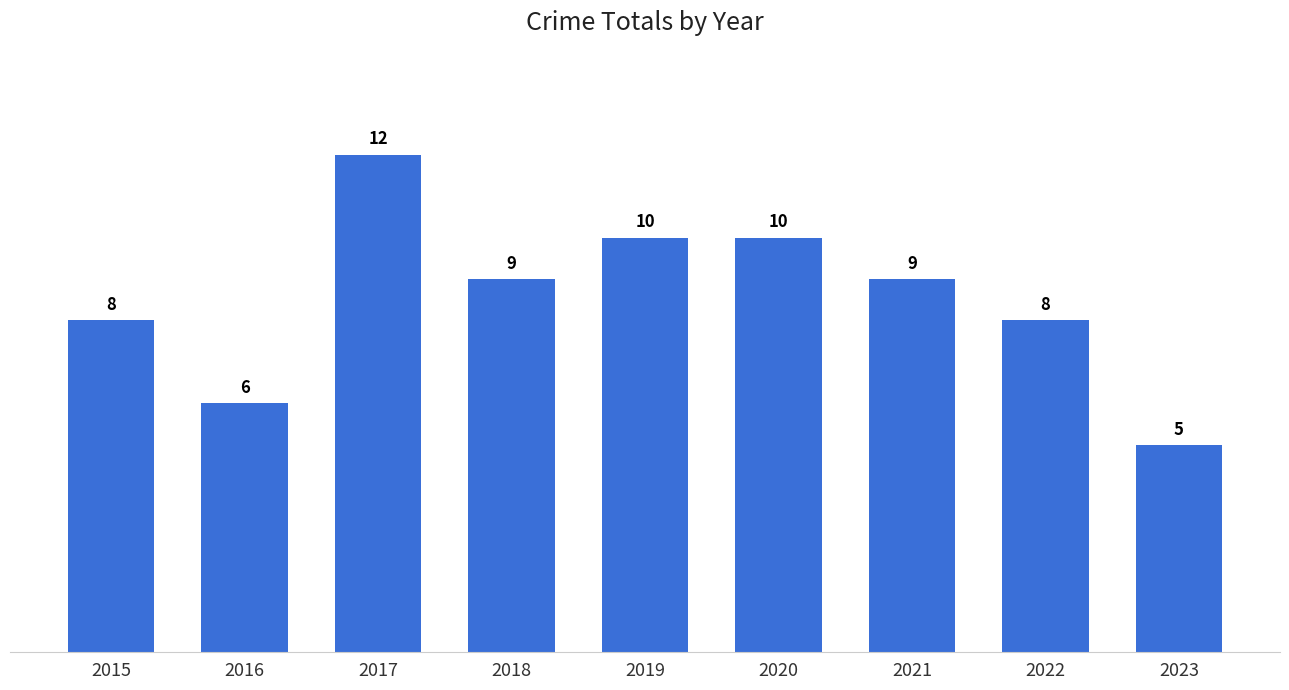

Reading right to left, transcribe all the data shown in this chart.

2023=5	2022=8	2021=9	2020=10	2019=10	2018=9	2017=12	2016=6	2015=8